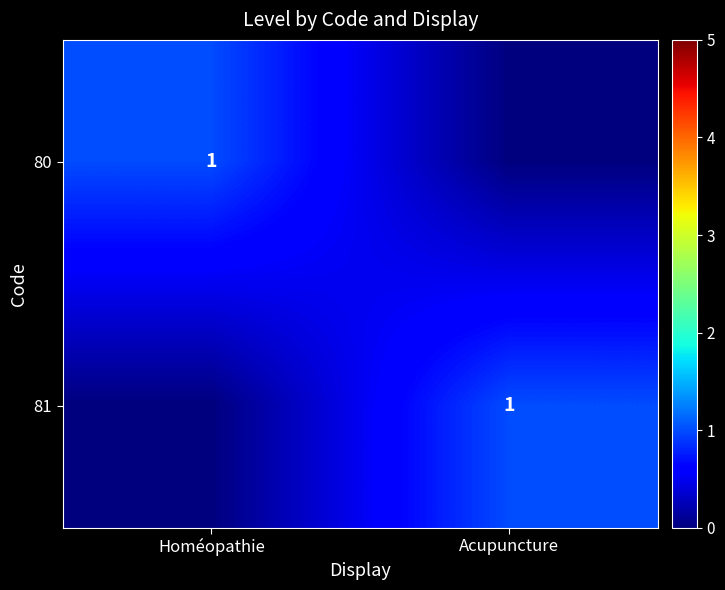

Is it true that 81 equals 2 at Acupuncture?

False